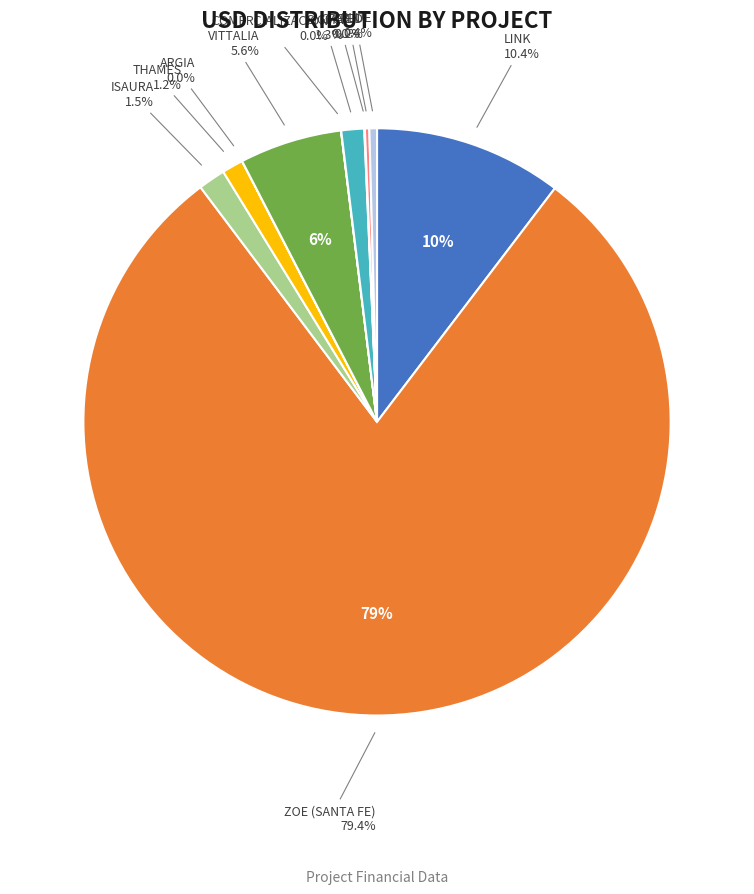

To the nearest percent, what is the average slice percentage?

9%